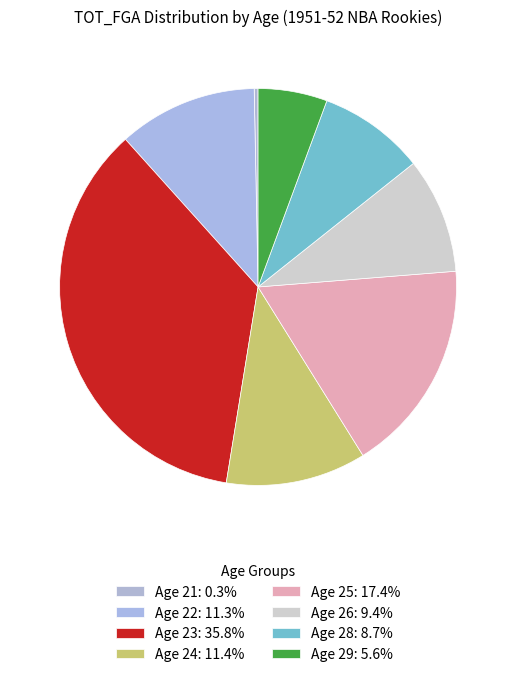

To the nearest percent, what portion does Age 22 represent?

11%